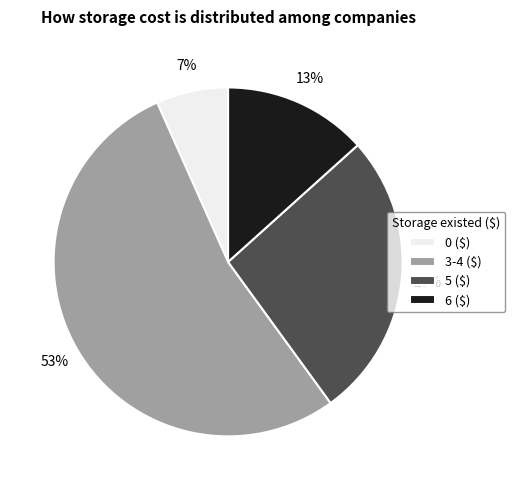

Which category has the biggest portion of the pie?

3-4 ($)